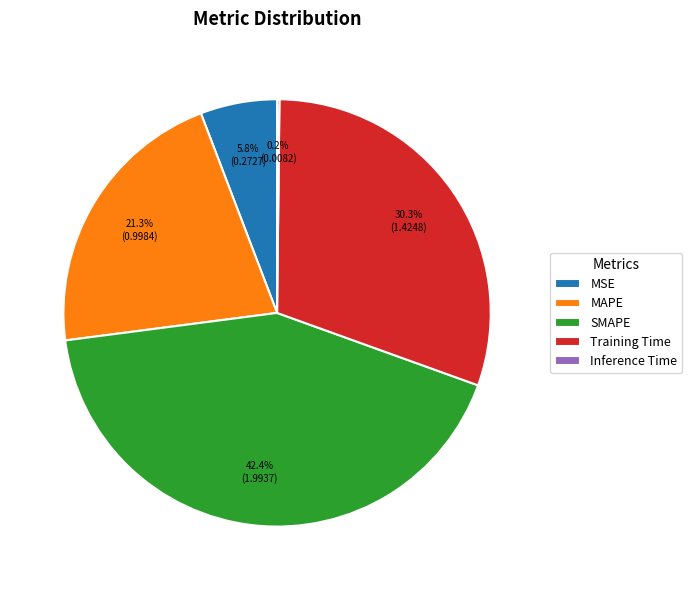

True or false: SMAPE accounts for 33% of the total.

False